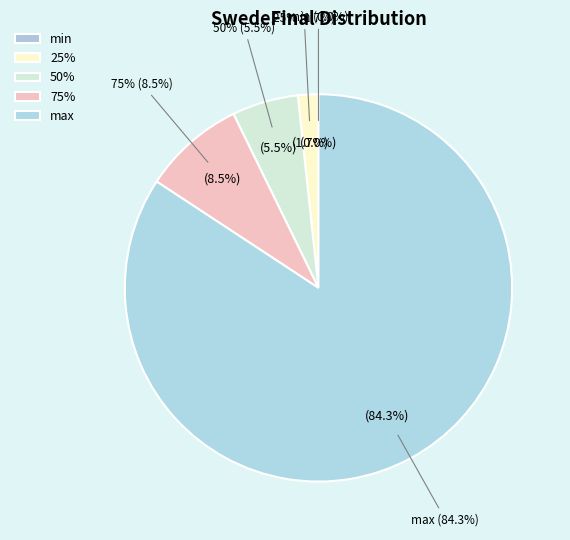

What is the change in value from 50% to max?

+92.5